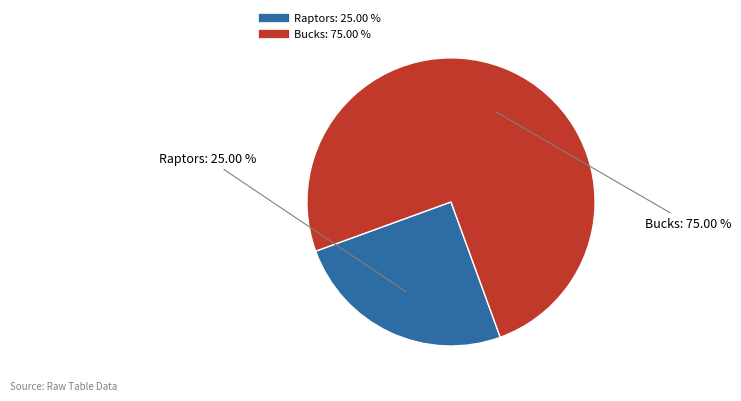

Combined, what portion of the pie is Bucks and Raptors?

100.0%